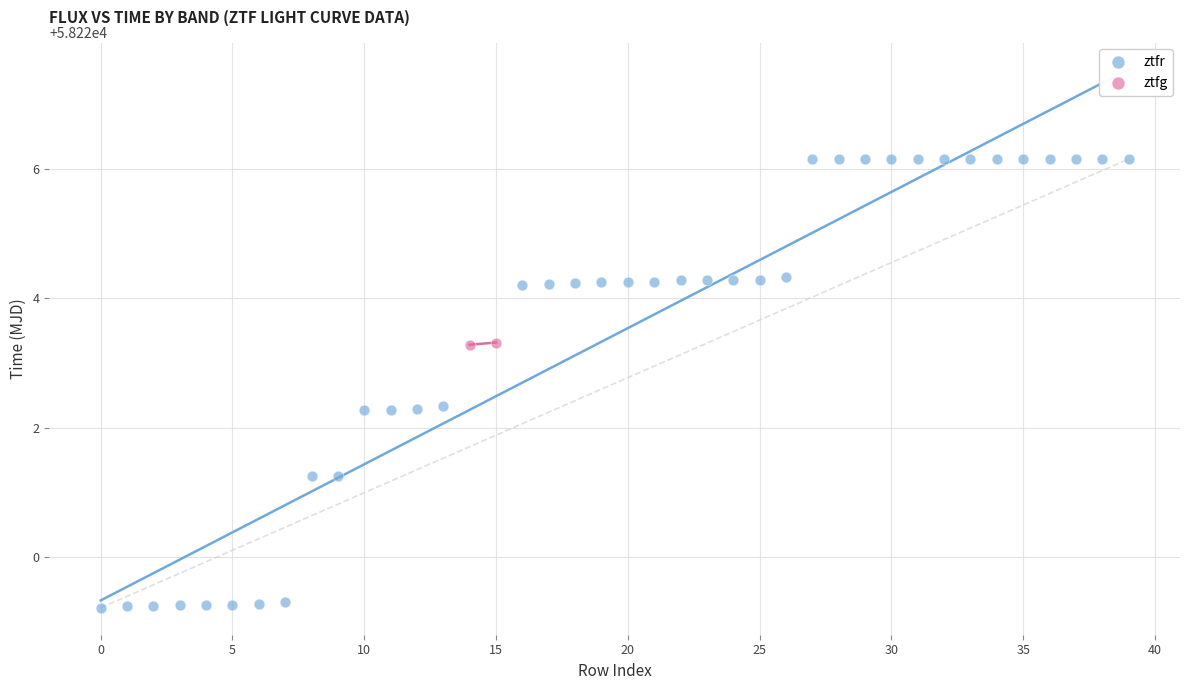

What are all the series names shown in the legend?

ztfr, ztfg